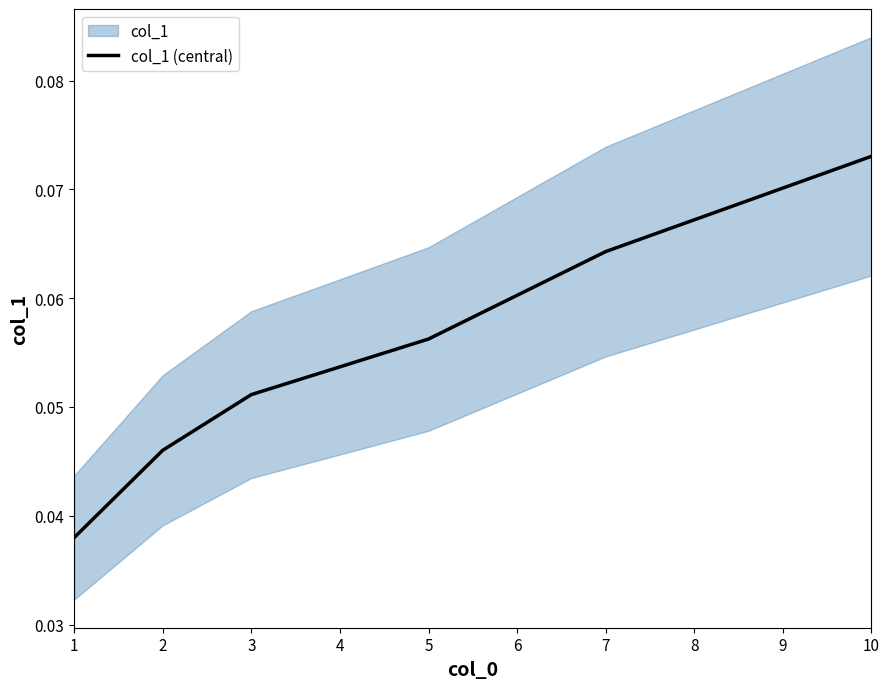

What is the average value?

0.1